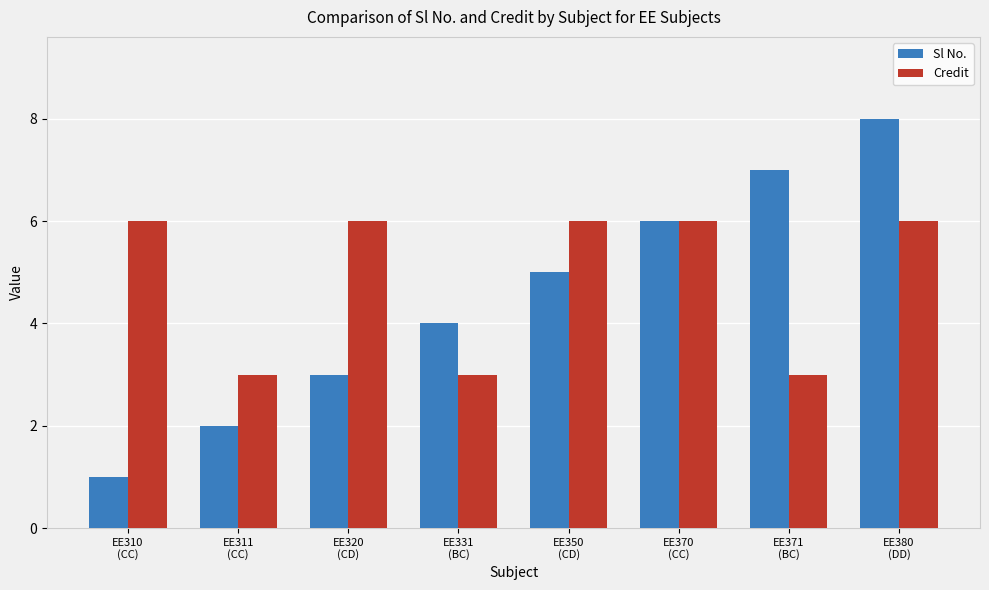

Reading left to right, list all the values displayed in this chart.

Sl No.: EE310
(CC)=1	EE311
(CC)=2	EE320
(CD)=3	EE331
(BC)=4	EE350
(CD)=5	EE370
(CC)=6	EE371
(BC)=7	EE380
(DD)=8
Credit: EE310
(CC)=6	EE311
(CC)=3	EE320
(CD)=6	EE331
(BC)=3	EE350
(CD)=6	EE370
(CC)=6	EE371
(BC)=3	EE380
(DD)=6